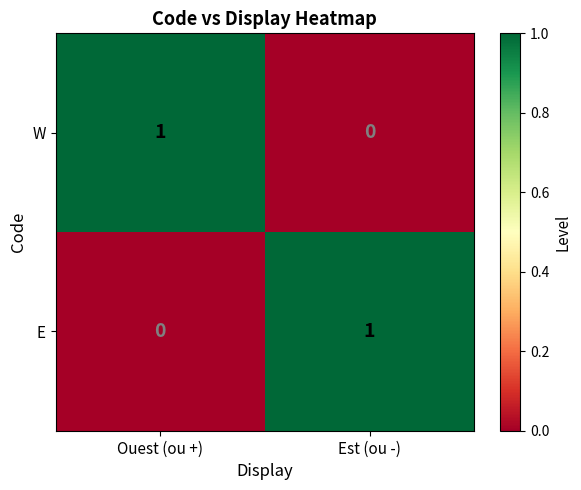

Count the number of data series in this chart.

2